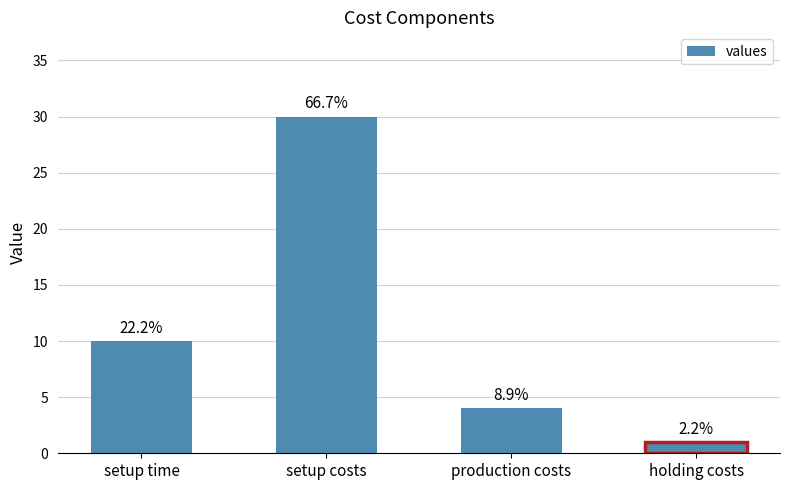

Approximately how many times larger is the value at production costs compared to holding costs?

4.0